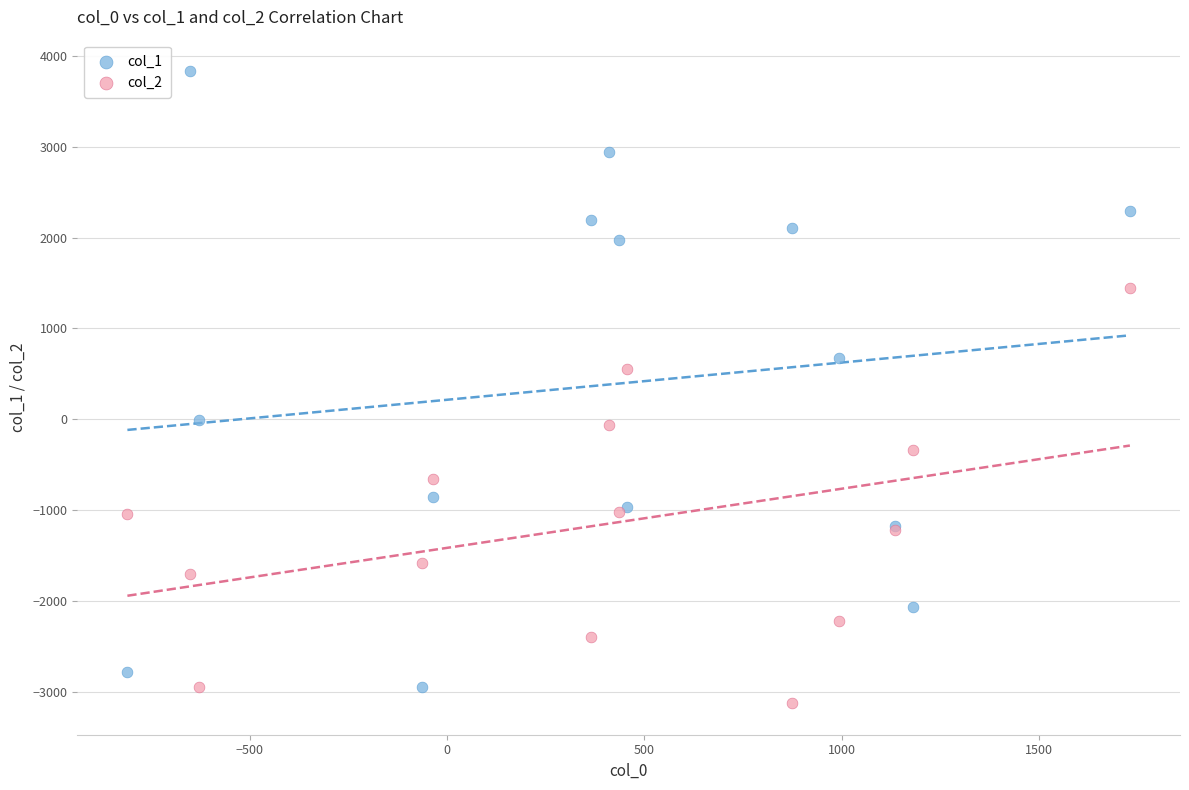

Which series has the largest Y range (max minus min)?

col_1